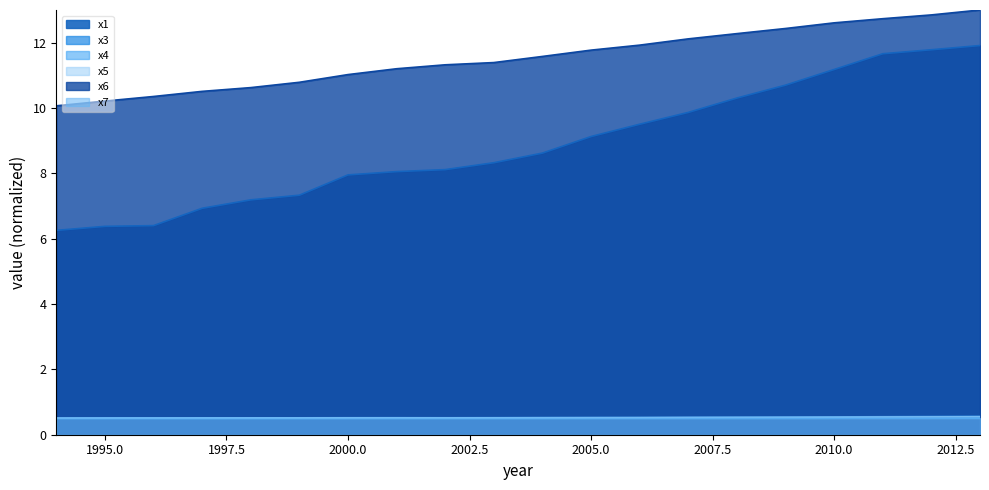

Which series has the widest spread of values?

x1